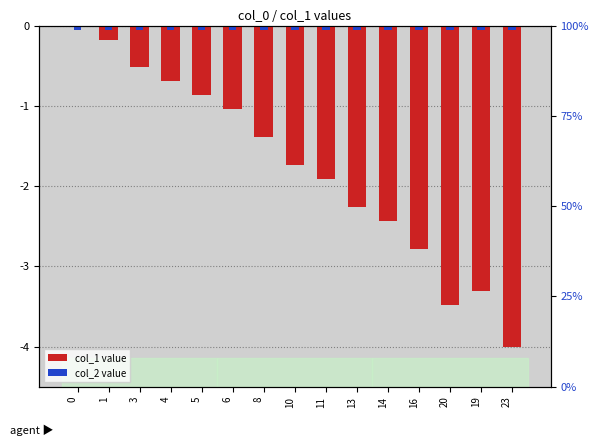

What is the total value across all series at 0?

-0.1